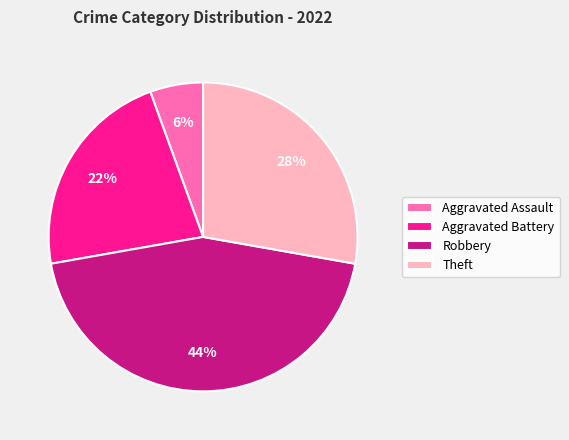

To the nearest percent, what is the difference between the Aggravated Assault and Theft slice percentages?

22%